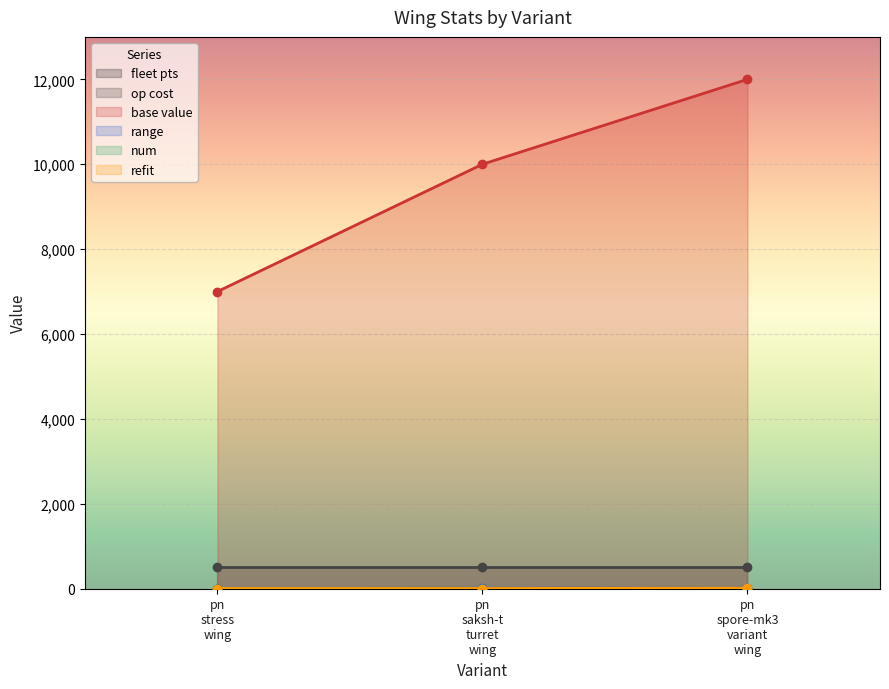

True or false: base value has a value of 10000 at pn saksh-t turret wing.

True